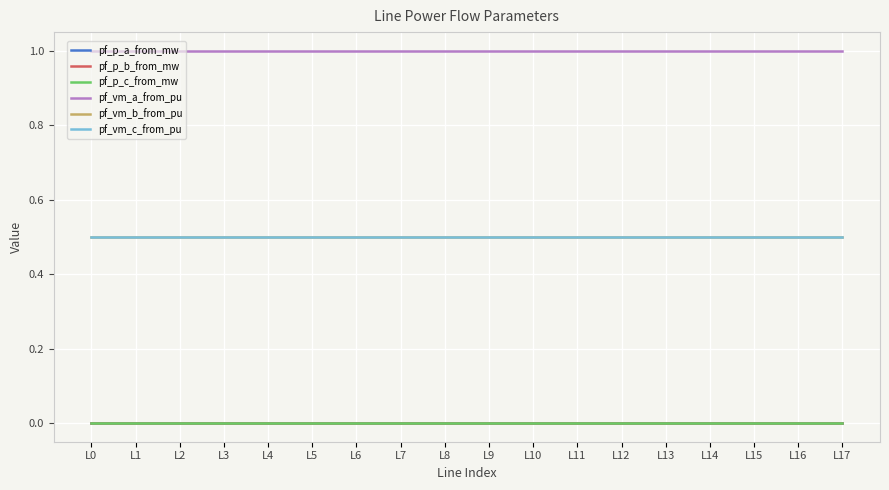

True or false: pf_p_b_from_mw has a value of -0.0 at L12.

True